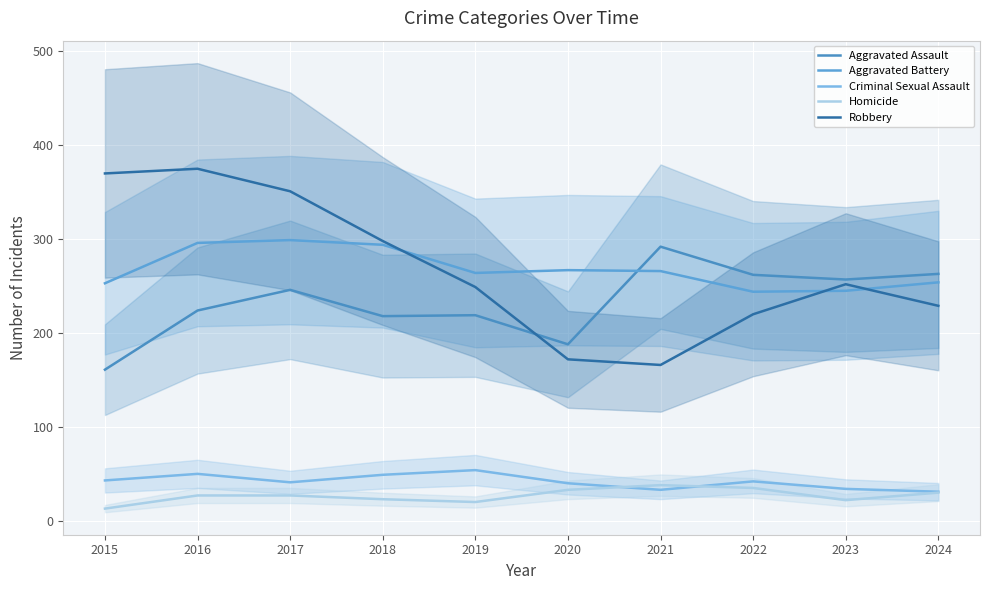

What is the value of the Criminal Sexual Assault point at the 1st from the left?

43